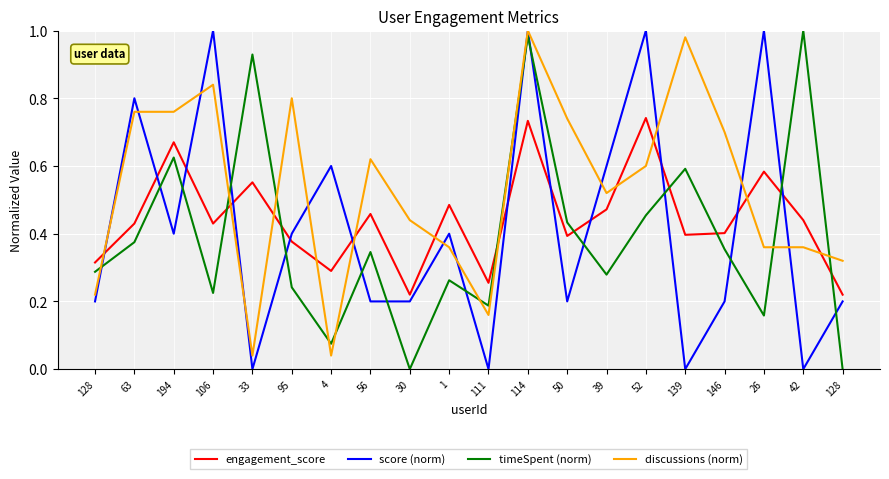

Between 95 and 146, which series saw the biggest shift?

score (norm)